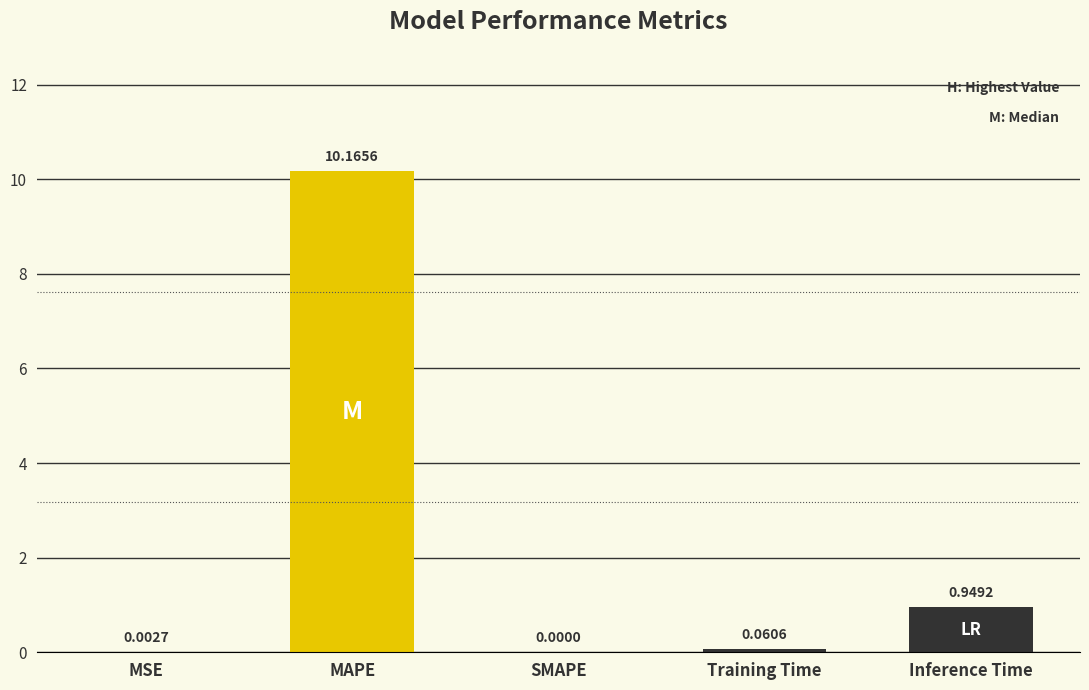

How many distinct data groups are displayed?

1